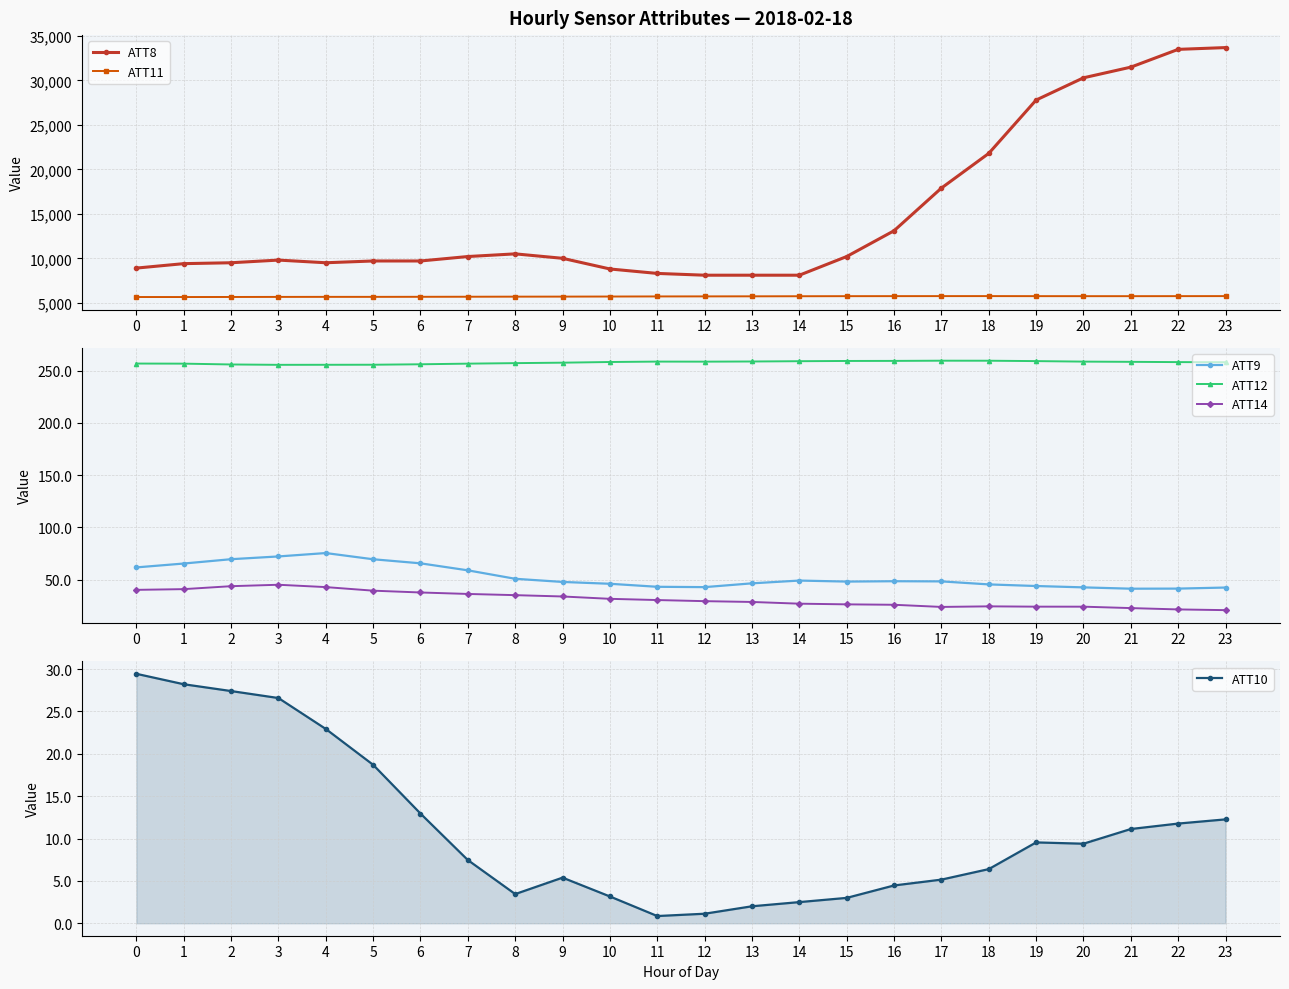

How many data points in ATT8 are less than 10000?

12